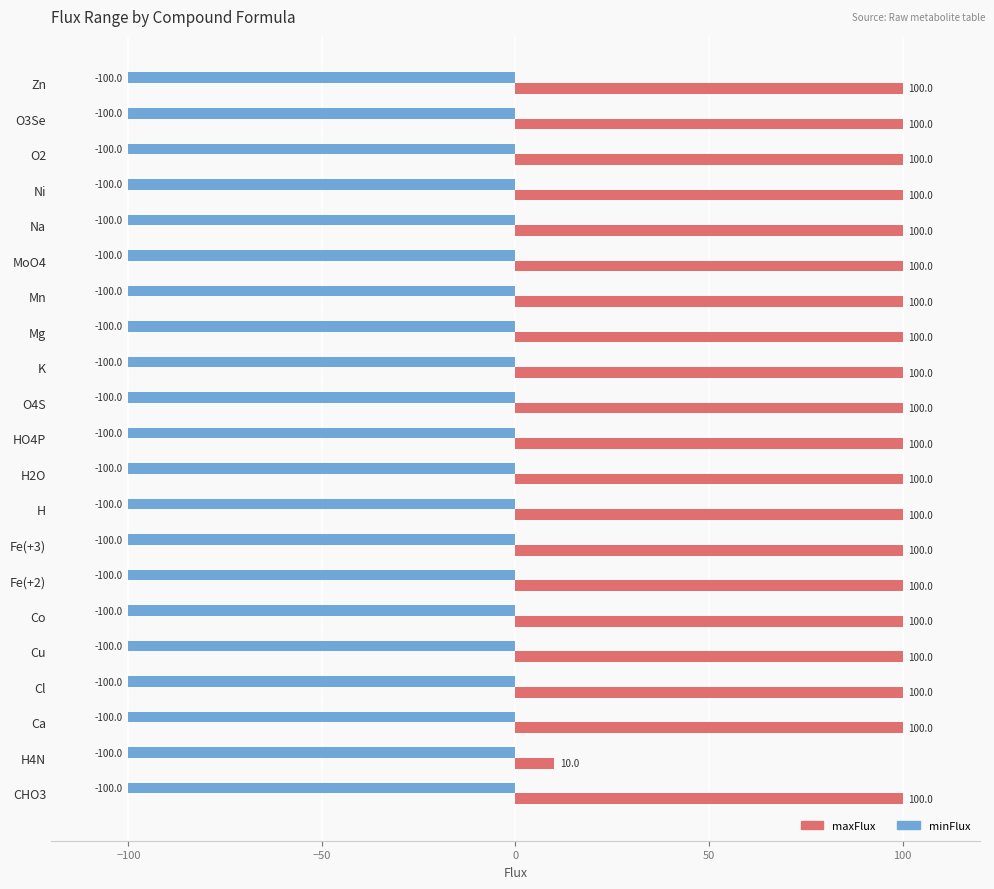

What is the average value of the maxFlux series?

96